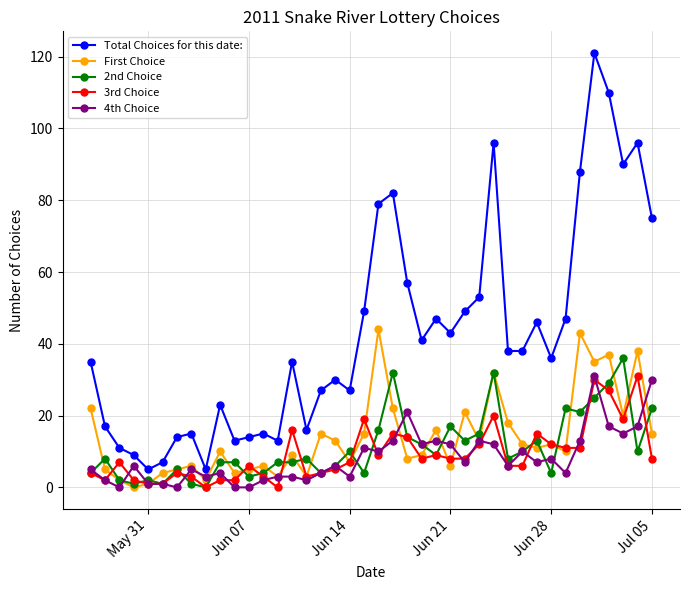

True or false: Total Choices for this date: and First Choice cross at least once.

False